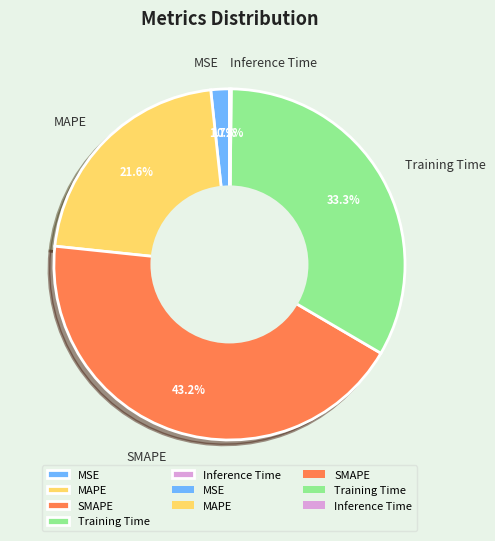

Does any single category account for the majority?

No